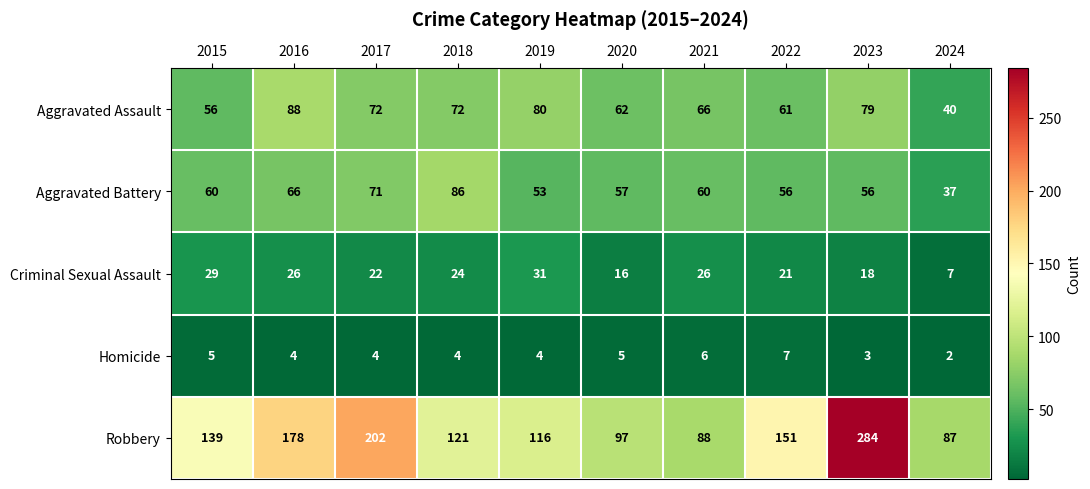

What is the total value across all series at 2015?

289